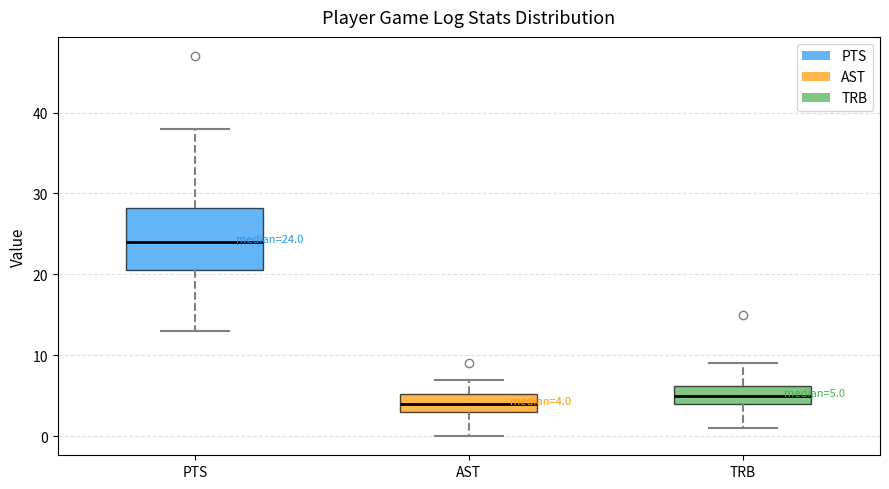

Which box has the lowest median line?

AST